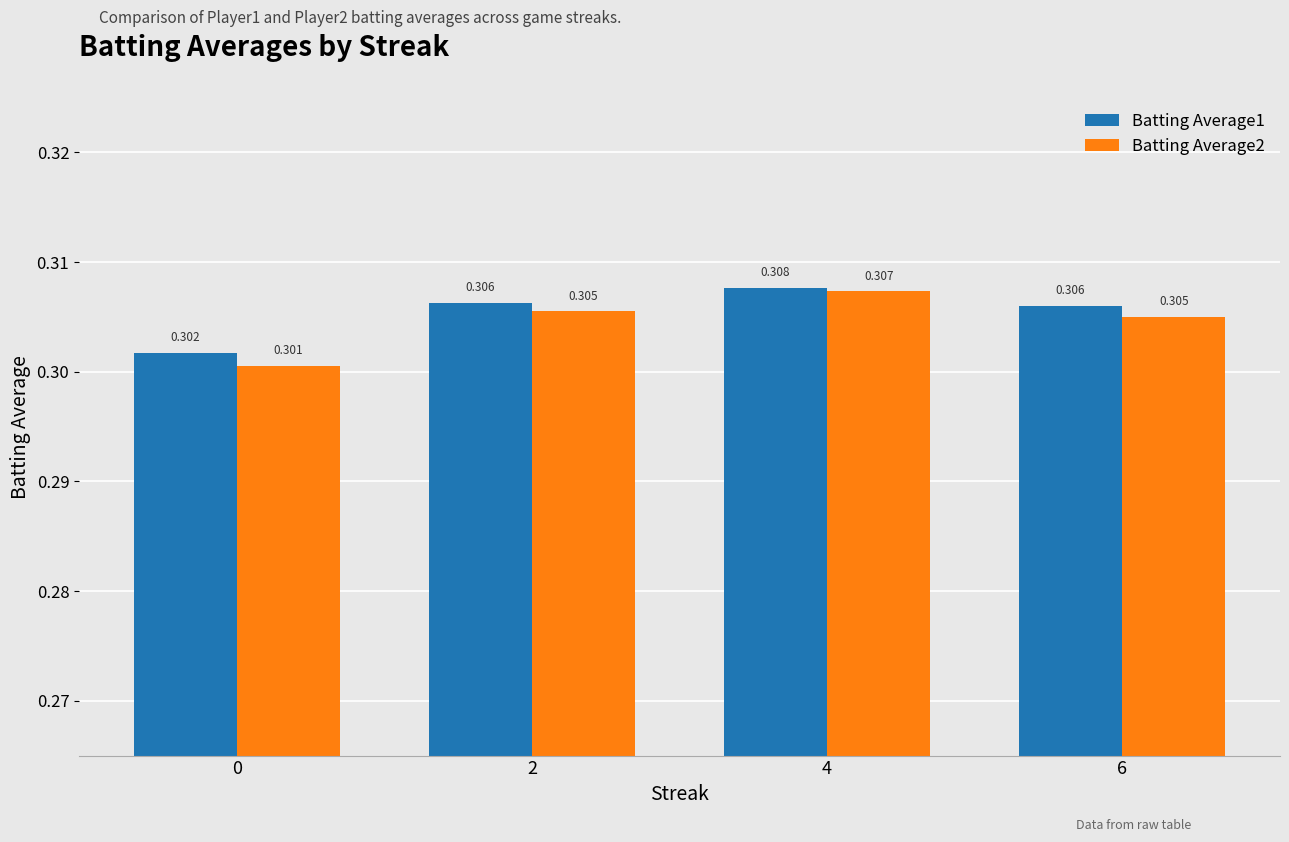

How many Batting Average1 values are between 0 and 1?

4